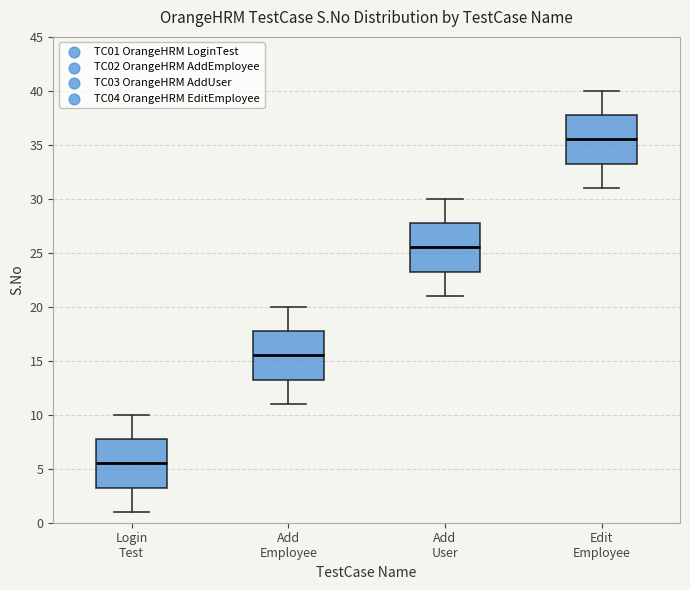

Which box's median line is the highest?

Edit Employee